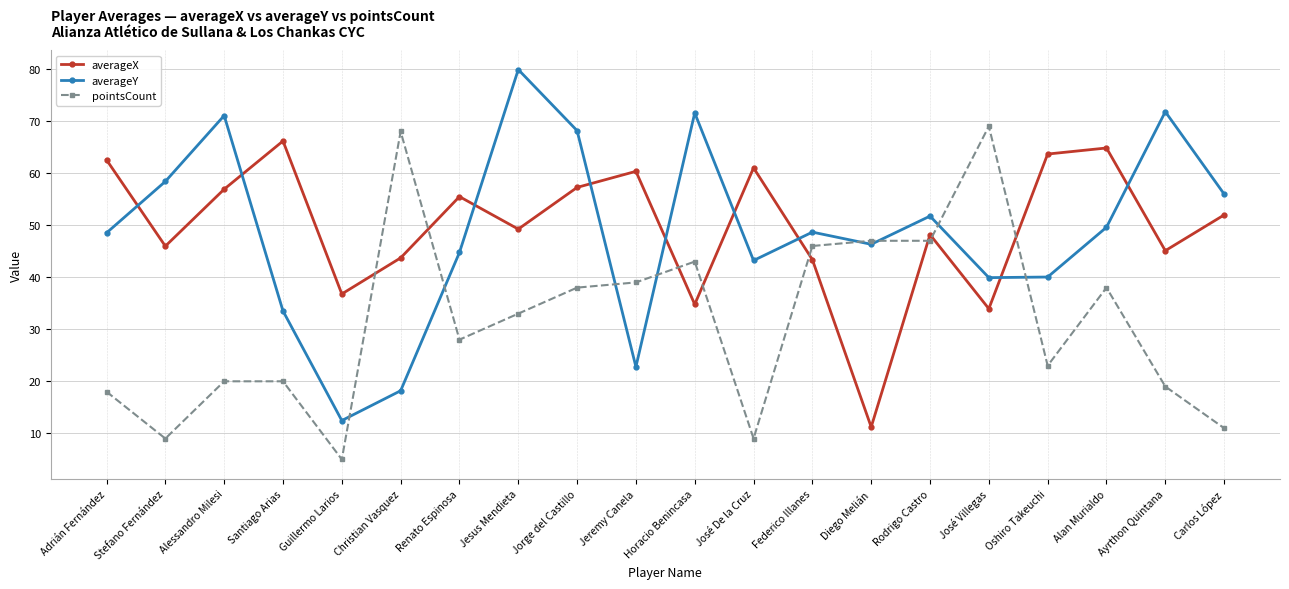

At which category does averageY reach its first local peak?

Alessandro Milesi